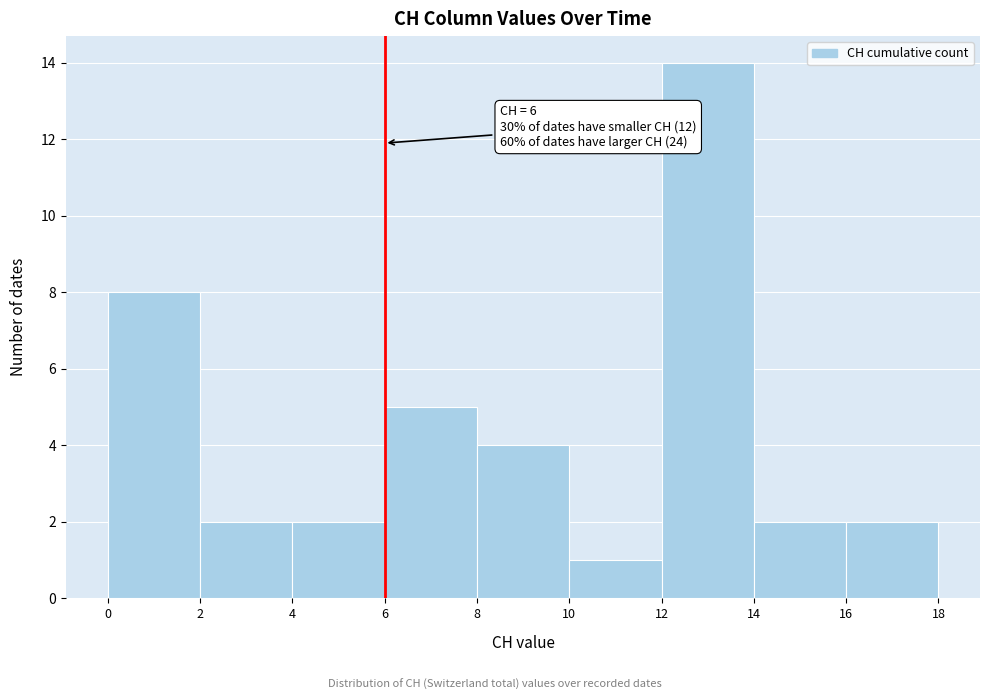

Which range on the x-axis has the tallest bar?

12 to 14